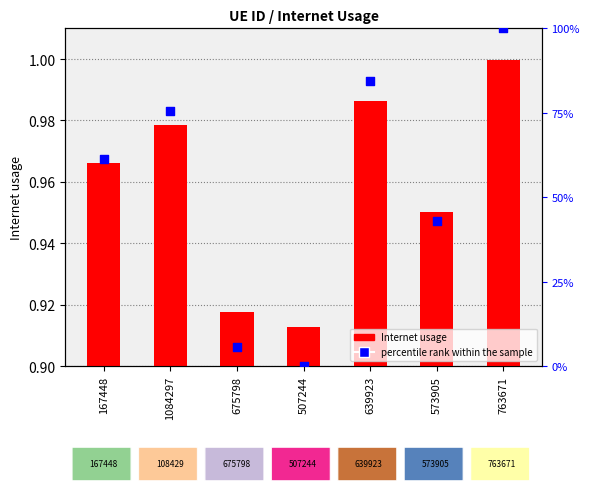

Which series contains the lowest Y value?

percentile rank